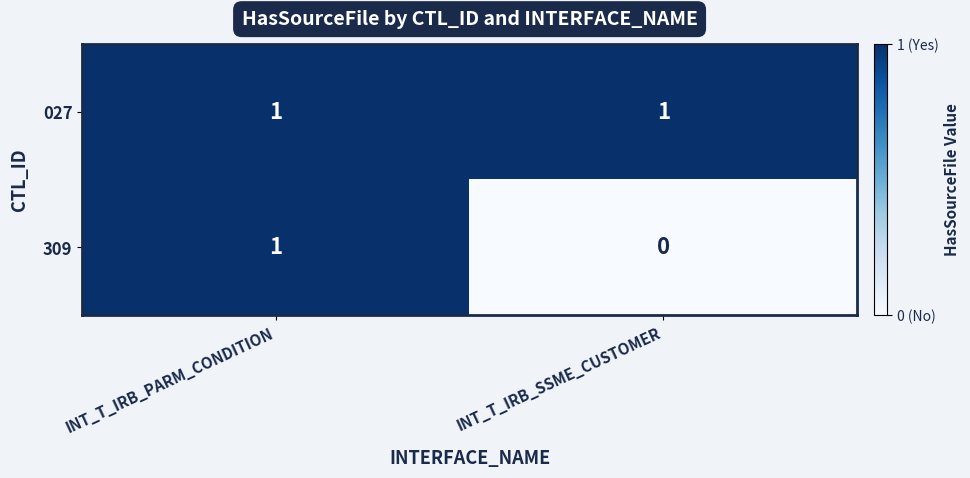

What is the spread (max minus min) of values at INT_T_IRB_SSME_CUSTOMER?

1